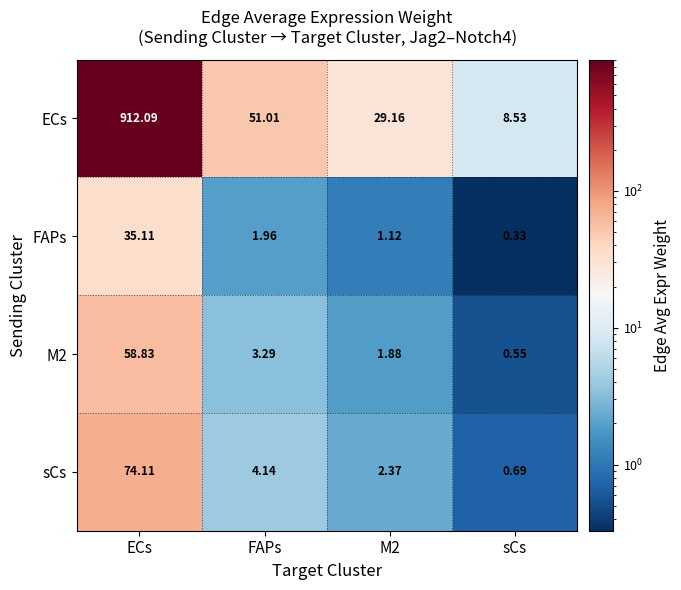

Which series has the largest total across all categories?

ECs